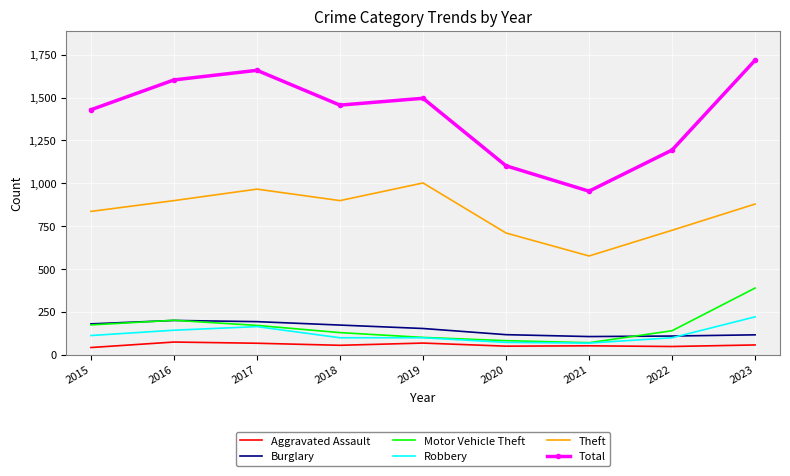

Which series changed the most between 2015 and 2017?

Total